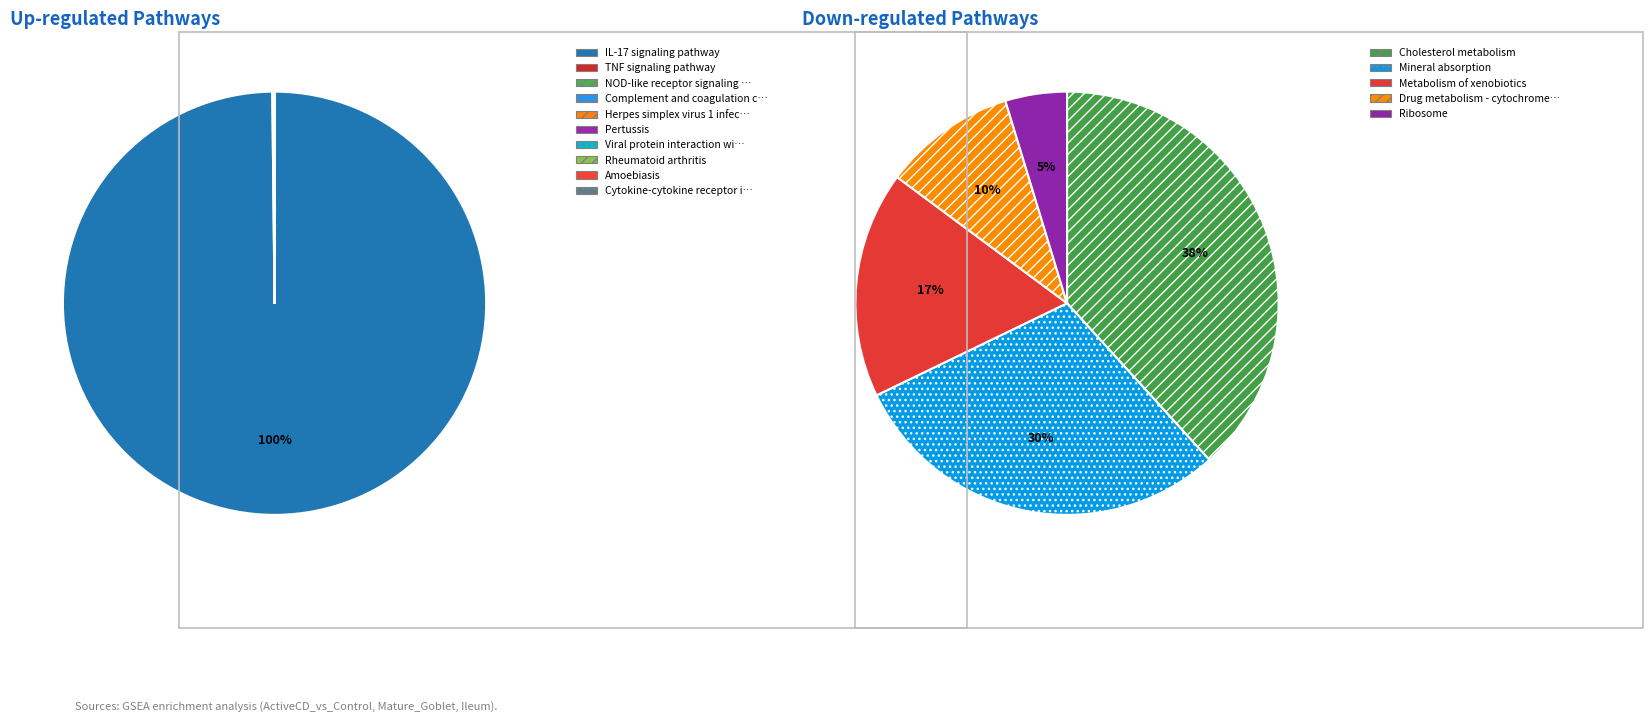

The Herpes simplex virus 1 infection slice represents 4% of the pie. True or false?

True